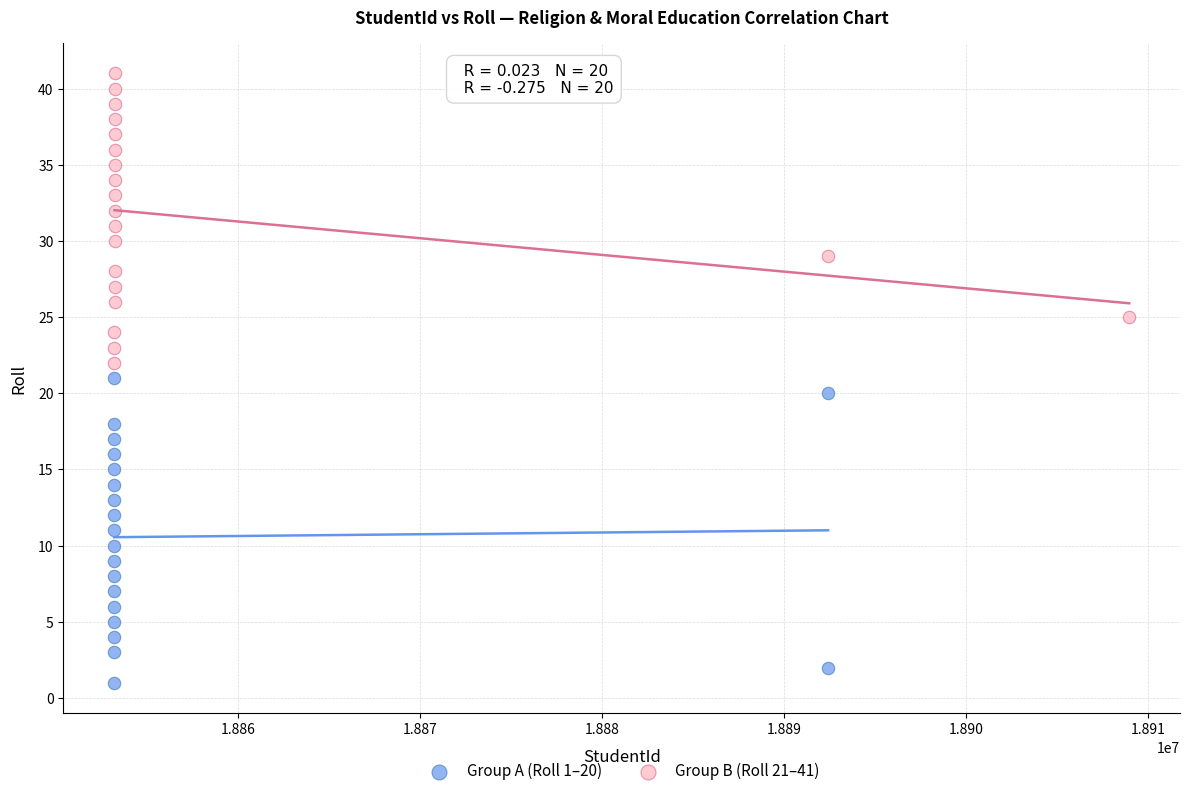

Which series has the largest Y range (max minus min)?

Group A (Roll 1–20)